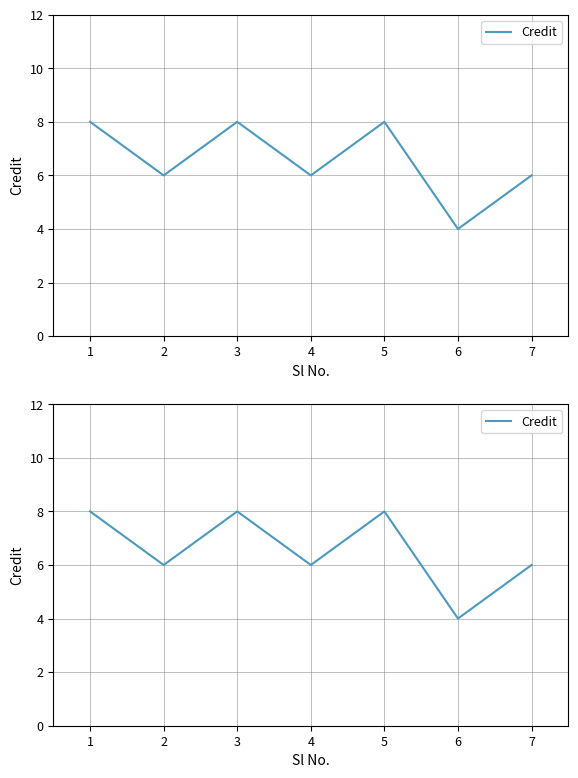

What is the difference between the maximum and minimum values?

4